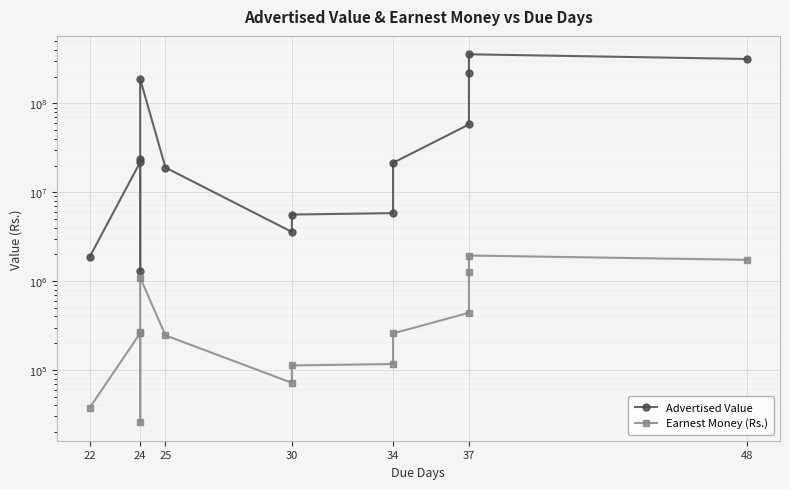

The value of Advertised Value at 30 is 1973742.7. True or false?

False